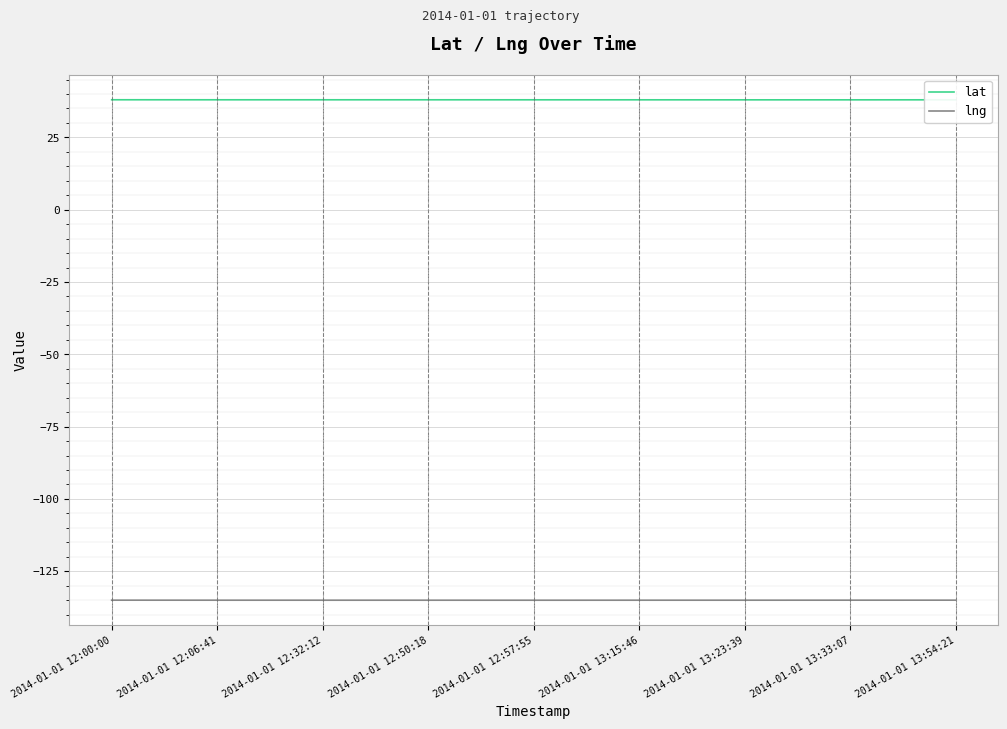

Is it true that lng equals -78.1 at 2014-01-01 12:00:00?

False